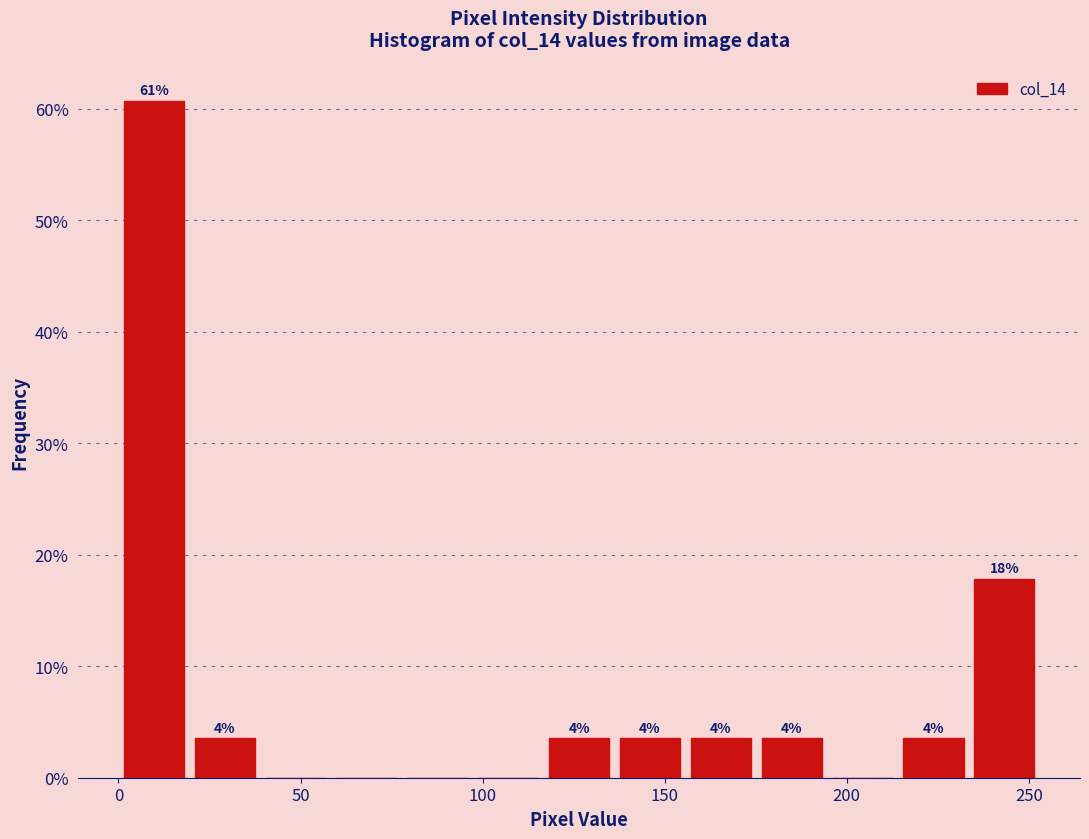

Read against the x-axis, roughly where is the centre of the tallest bar?

10